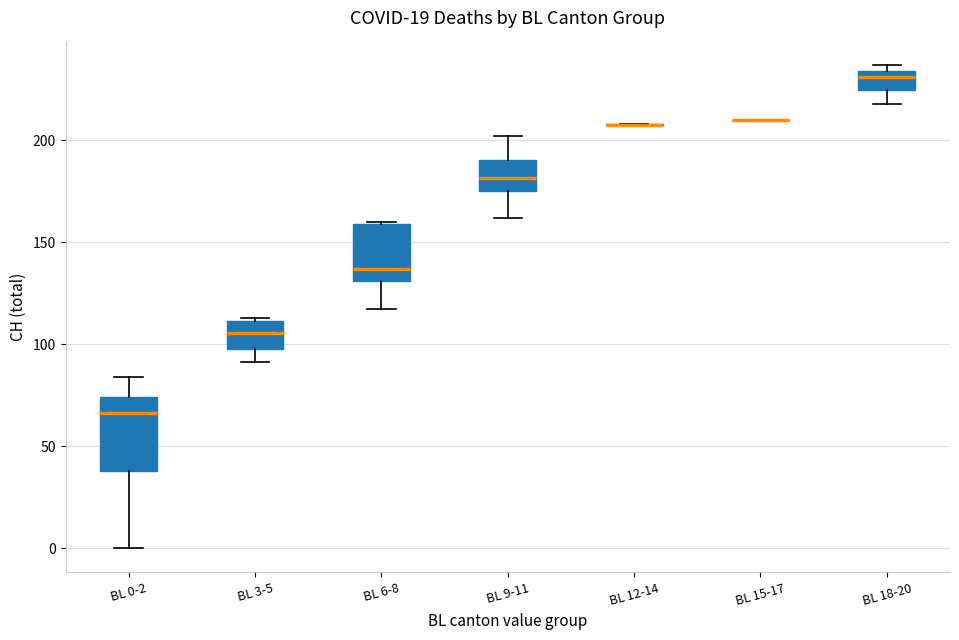

Comparing the boxes themselves (not the whiskers), which one is the tallest?

BL 0-2